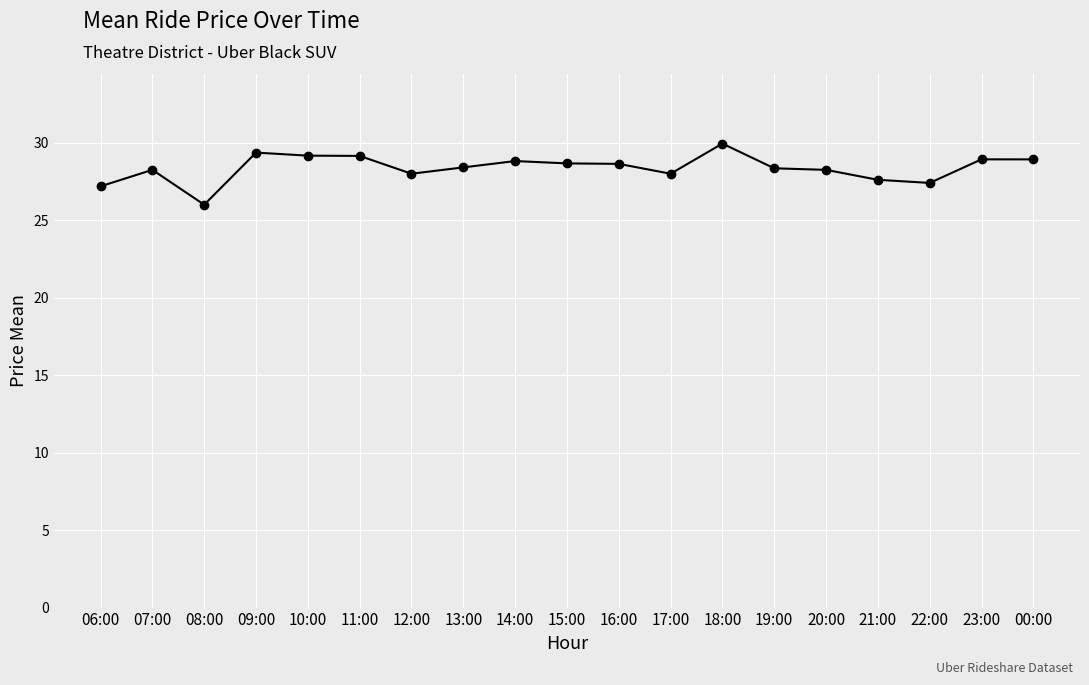

At which label is the value closest to 27?

06:00